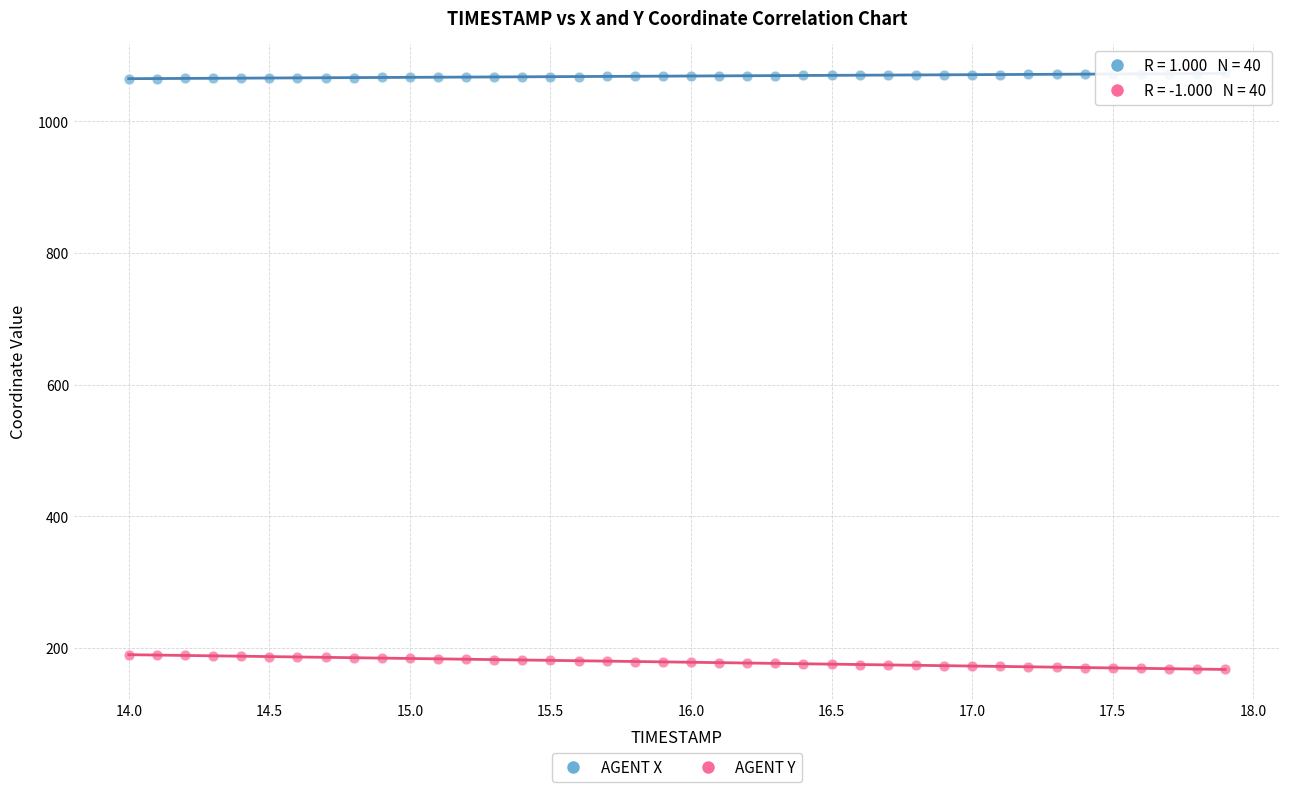

Across all data points, what is the range of X values (max minus min)?

3.9